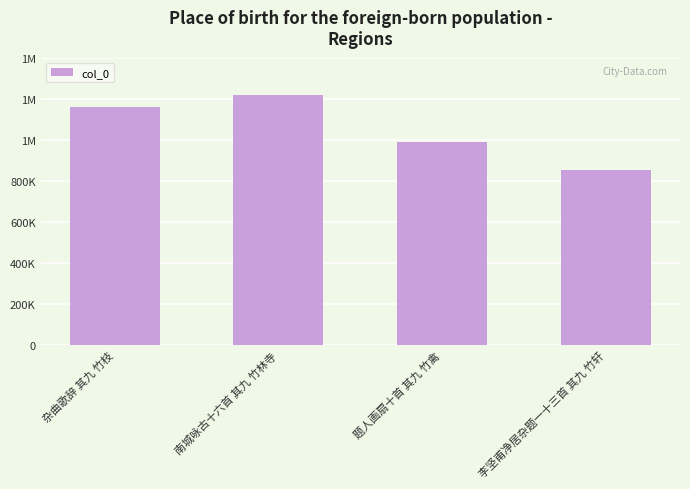

The chart shows a value of 988929 at 题人画扇十首 其九 竹禽. True or false?

True